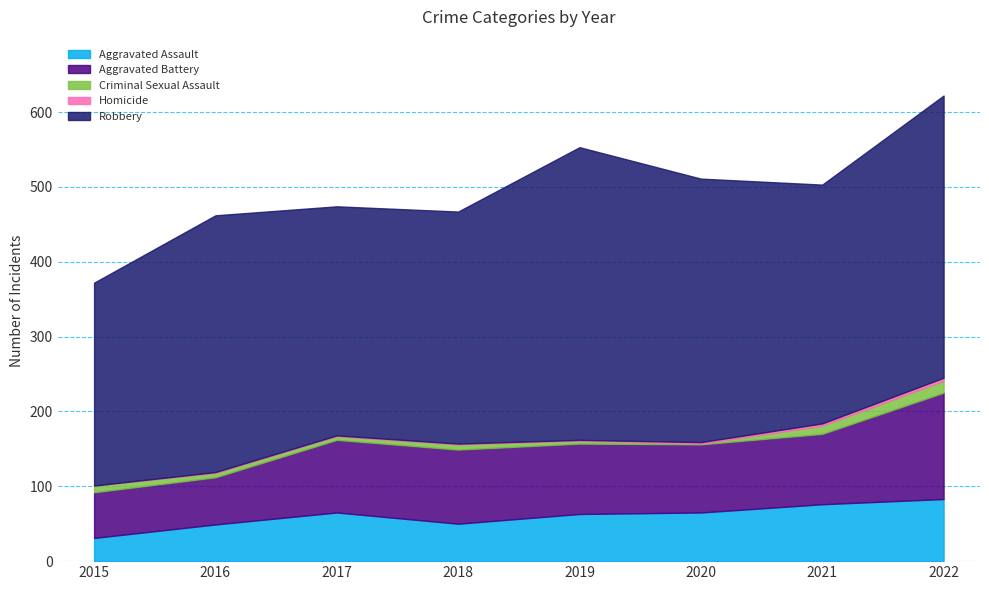

Between 2018 and 2019, which series saw the biggest shift?

Robbery